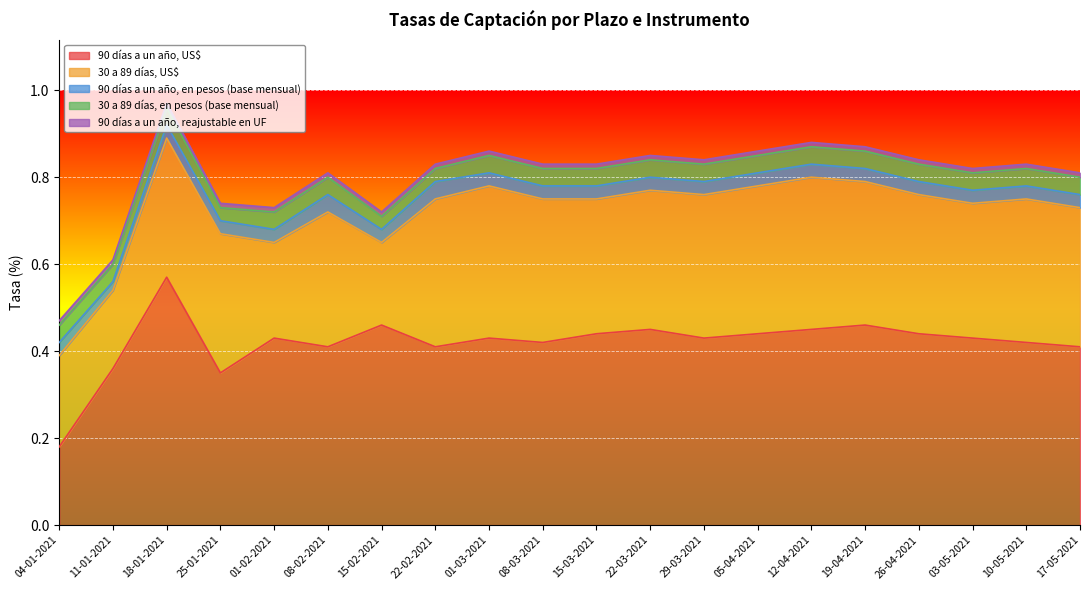

What are all the series names shown in the legend?

90 días a un año, US$, 30 a 89 días, US$, 90 días a un año, en pesos (base mensual), 30 a 89 días, en pesos (base mensual), 90 días a un año, reajustable en UF